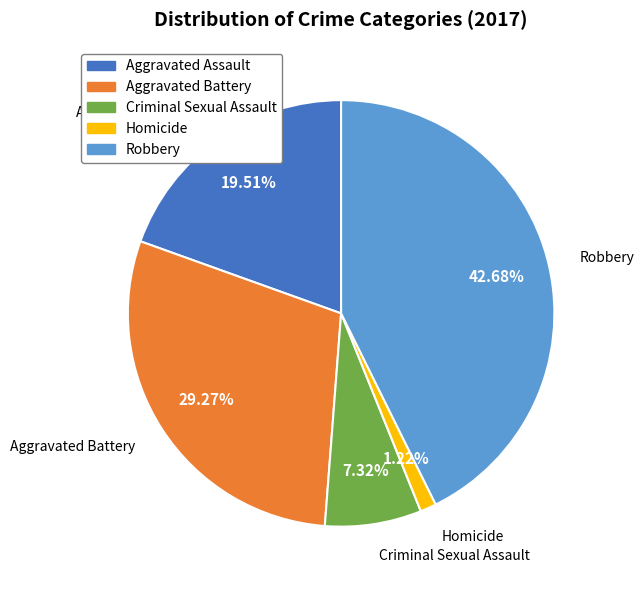

To the nearest percent, what portion does Homicide represent?

1%